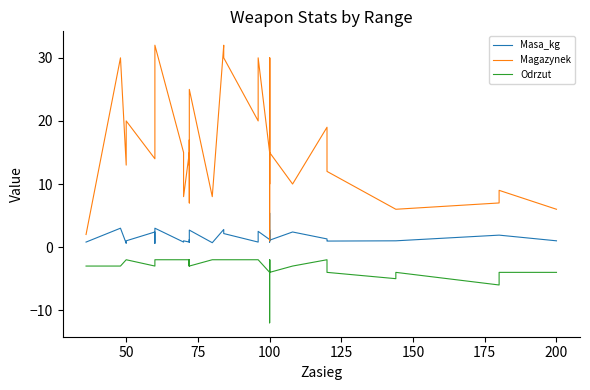

True or false: Magazynek and Masa_kg intersect in this chart.

True